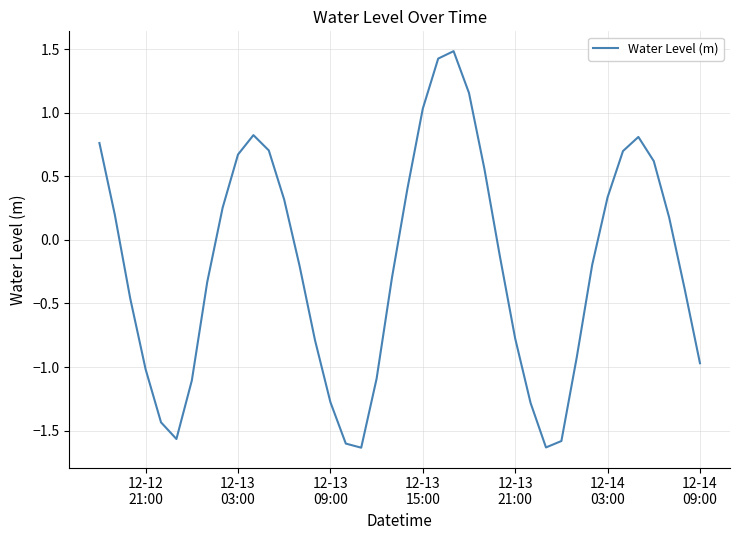

Is this an area chart (filled region under the line)?

No